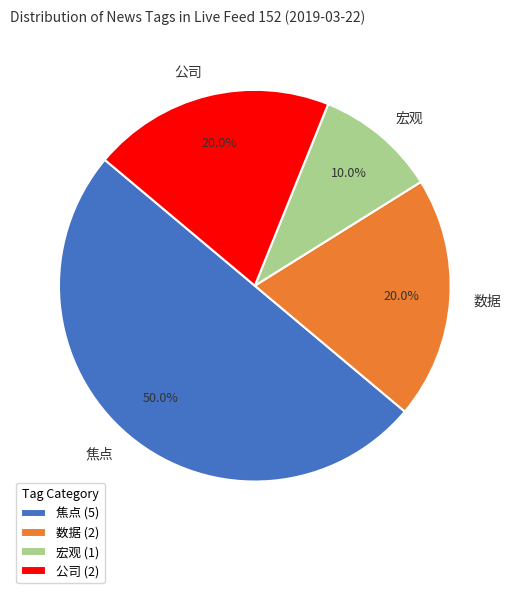

Count the number of slices in the pie.

4